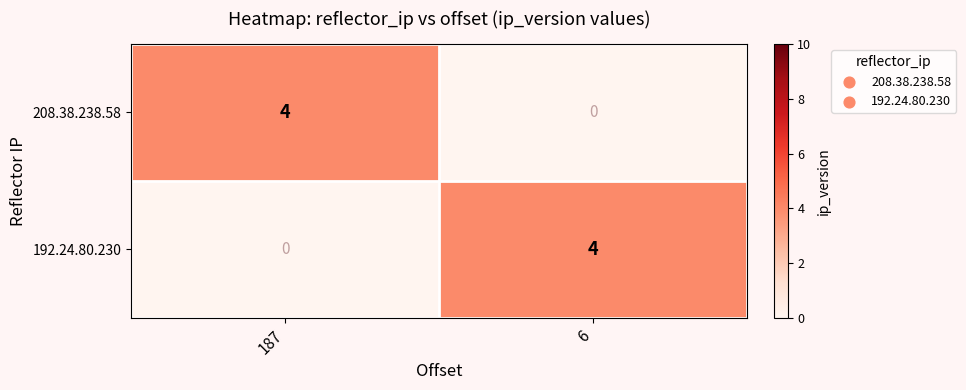

The 208.38.238.58 series shows 2 at 6. True or false?

False